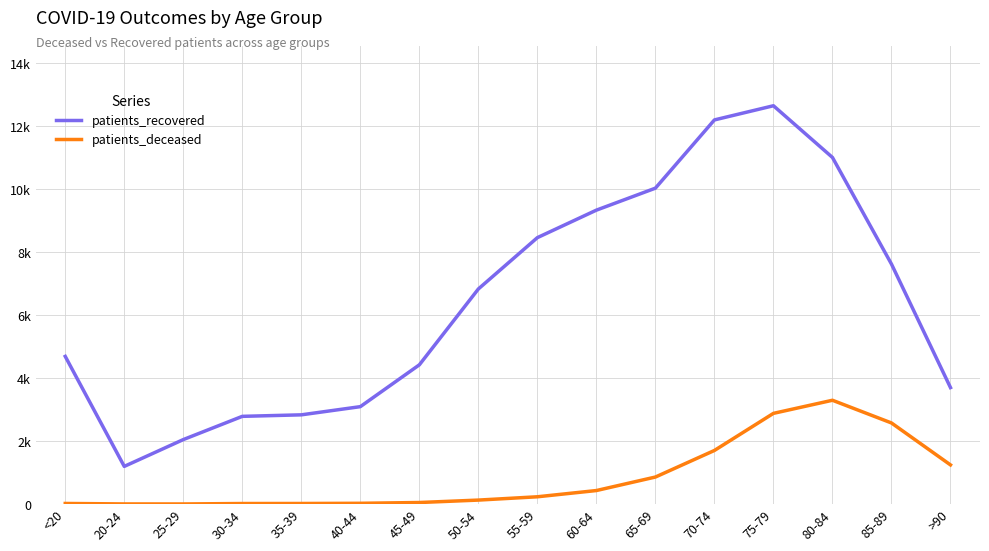

What are all the series names shown in the legend?

patients_recovered, patients_deceased